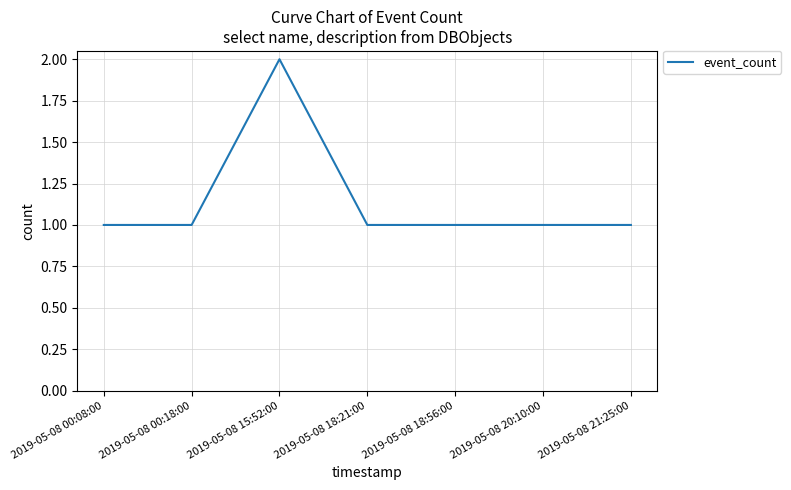

Approximately how many times larger is the value at 2019-05-08 15:52:00 compared to 2019-05-08 00:18:00?

2.0